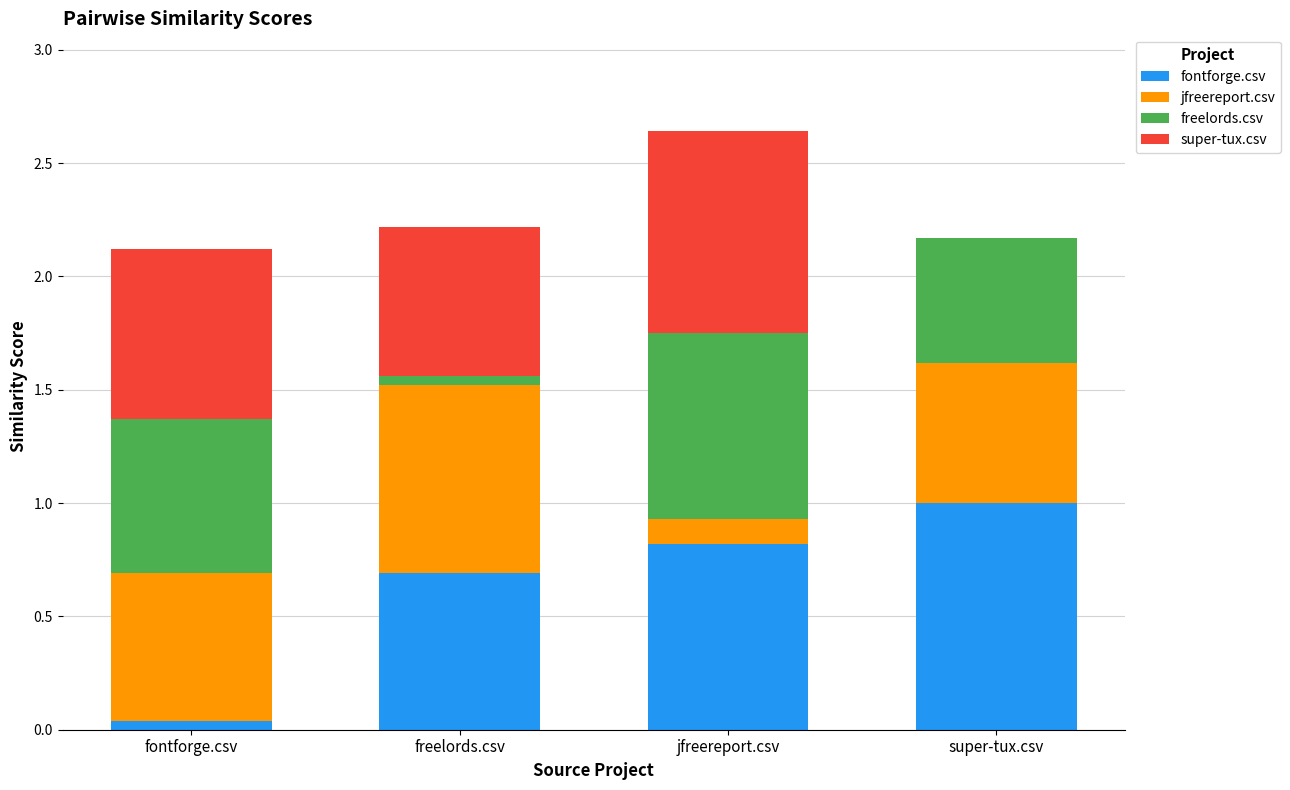

The fontforge.csv series shows 0.0 at fontforge.csv. True or false?

True